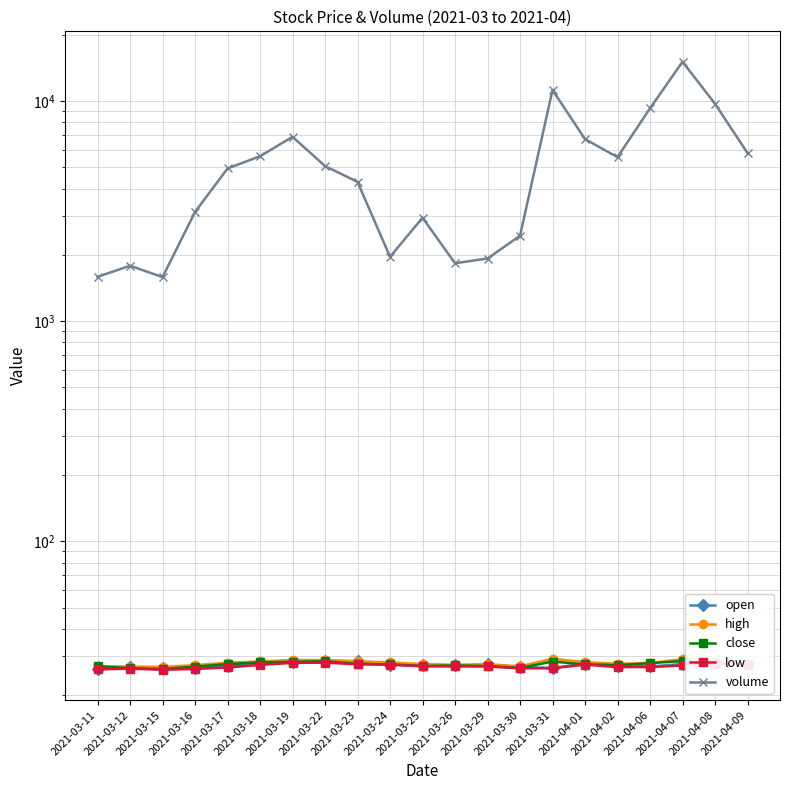

Which category has the highest value in the low series?

2021-03-22